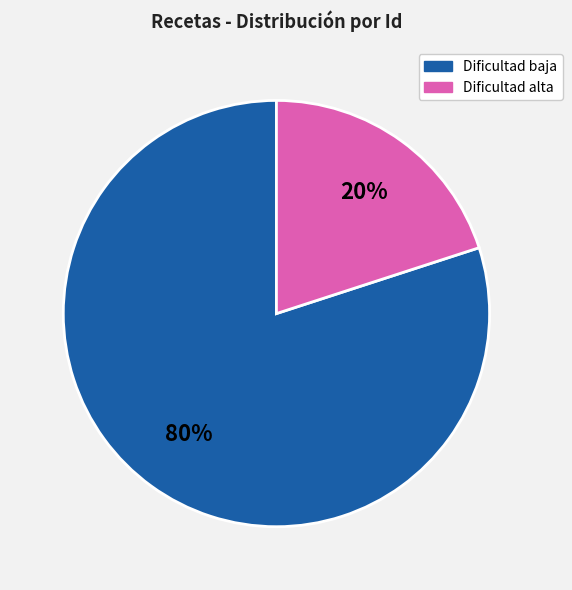

To the nearest percent, what is the difference between the largest and smallest slice percentages?

60%